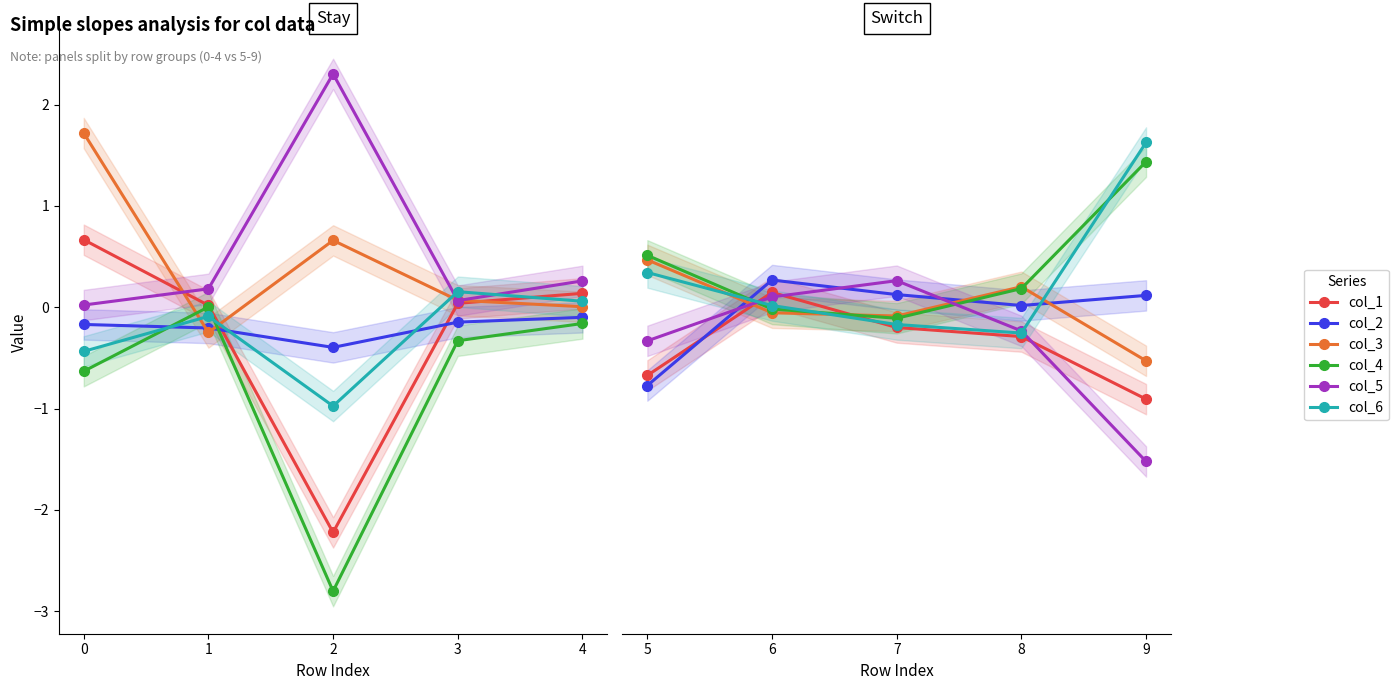

How many distinct data groups are displayed?

6